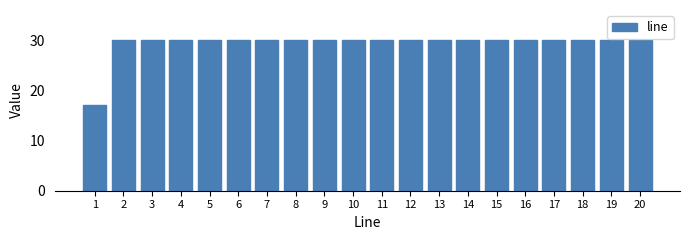

Reading left to right, transcribe all the data shown in this chart.

1=17	2=30	3=30	4=30	5=30	6=30	7=30	8=30	9=30	10=30	11=30	12=30	13=30	14=30	15=30	16=30	17=30	18=30	19=30	20=30